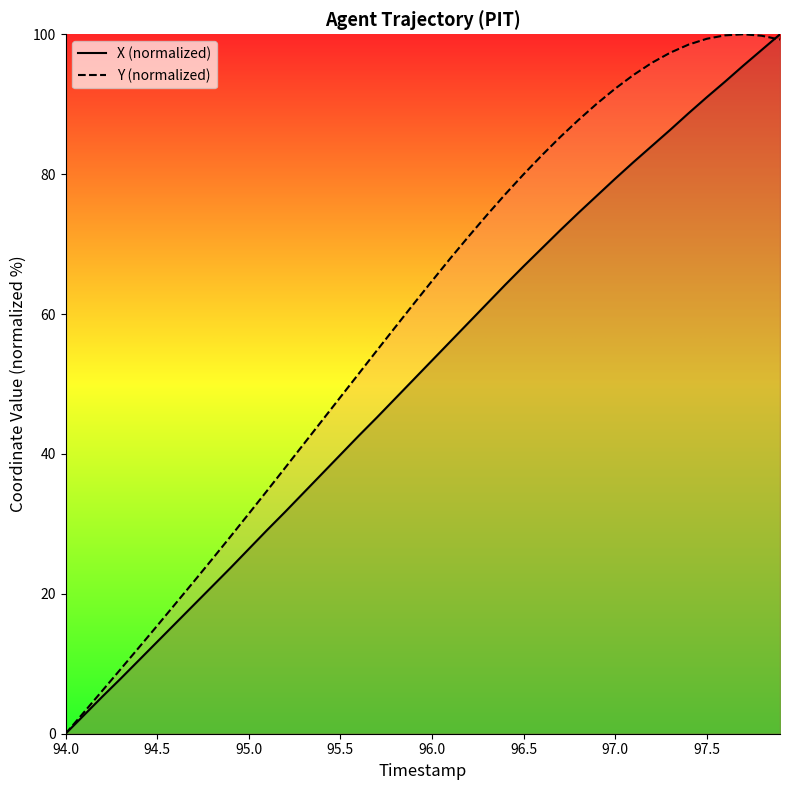

What is the value of the X point at the 15th from the left?

37.2